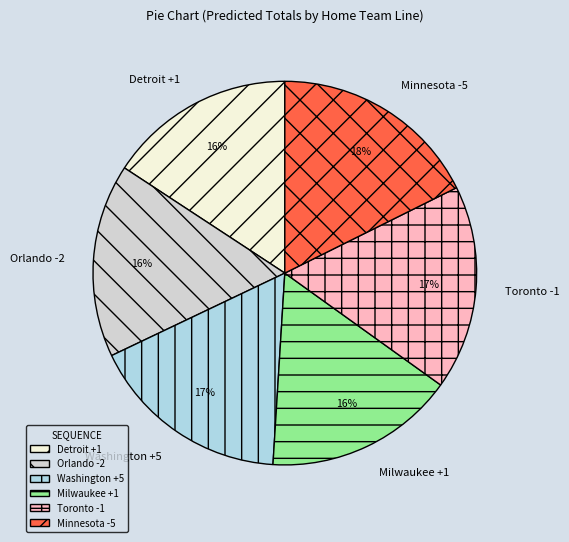

What percentage is the Toronto -1 slice, to the nearest percent?

17%